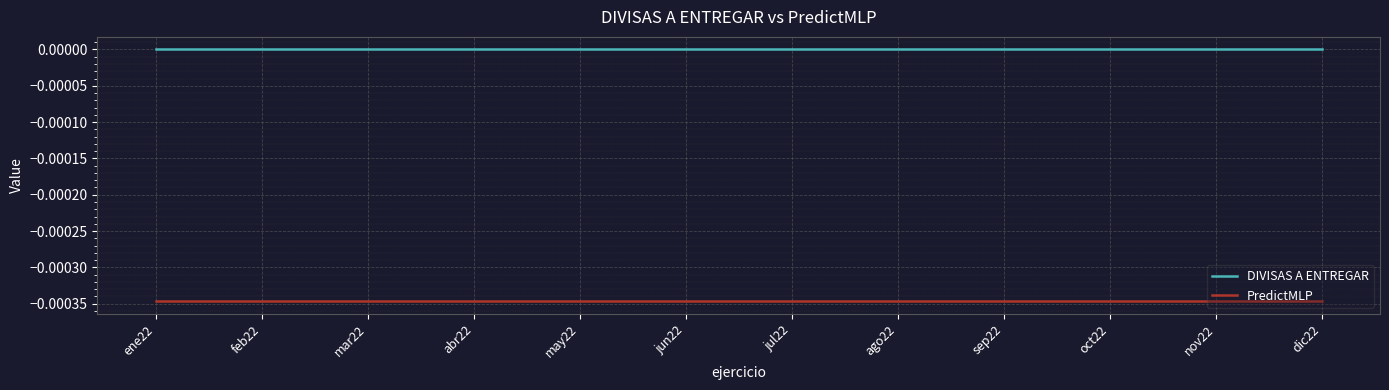

Is the value of PredictMLP at jul22 greater than the value of DIVISAS A ENTREGAR at oct22?

No